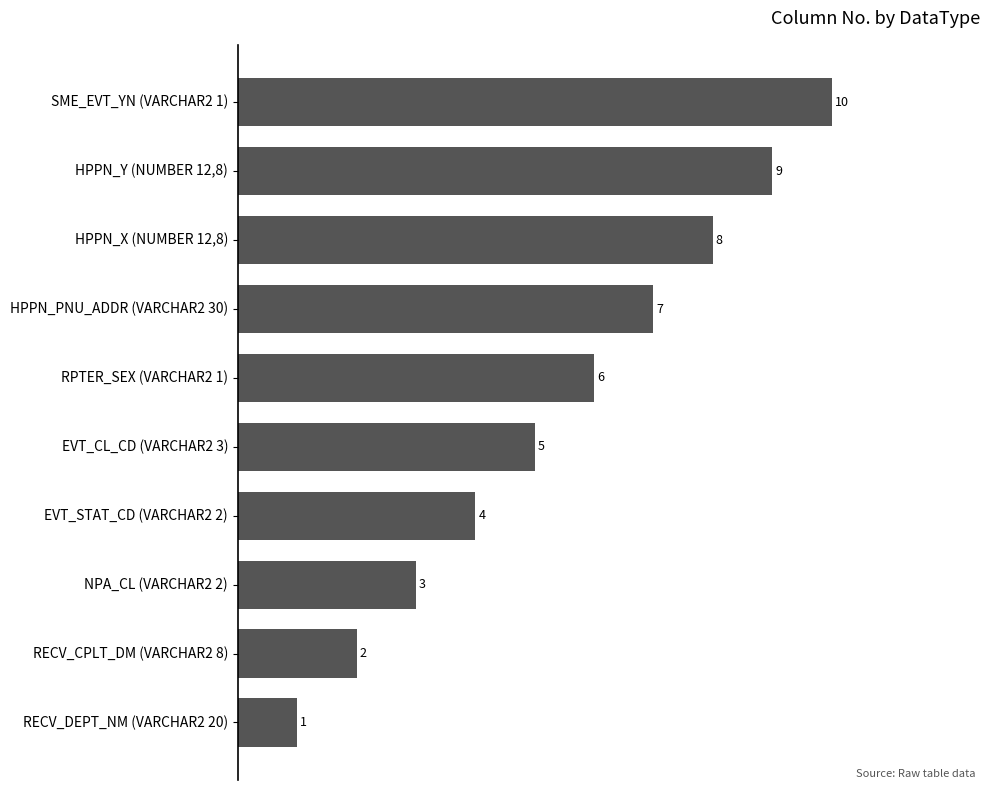

How many values are between 3 and 8?

6